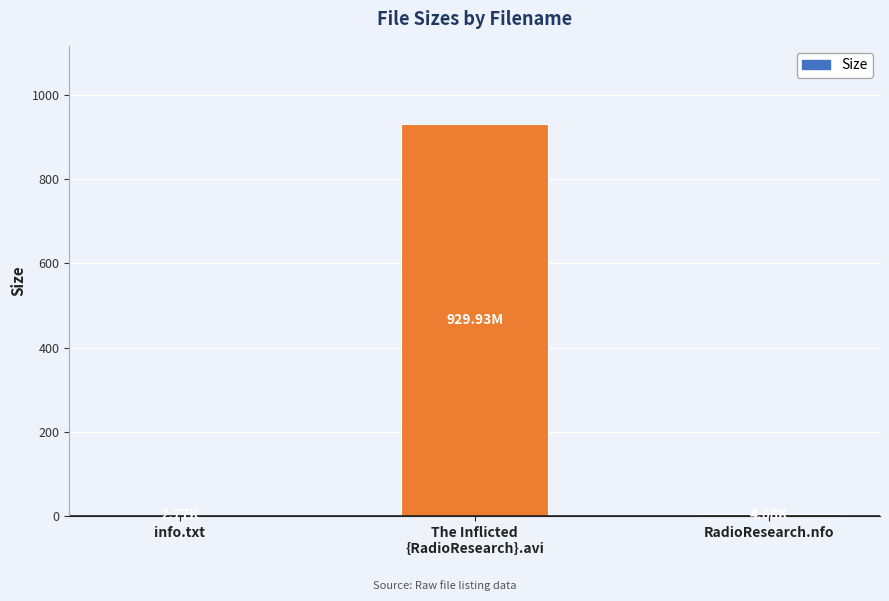

True or false: the data shows 4.7 at RadioResearch.nfo.

True